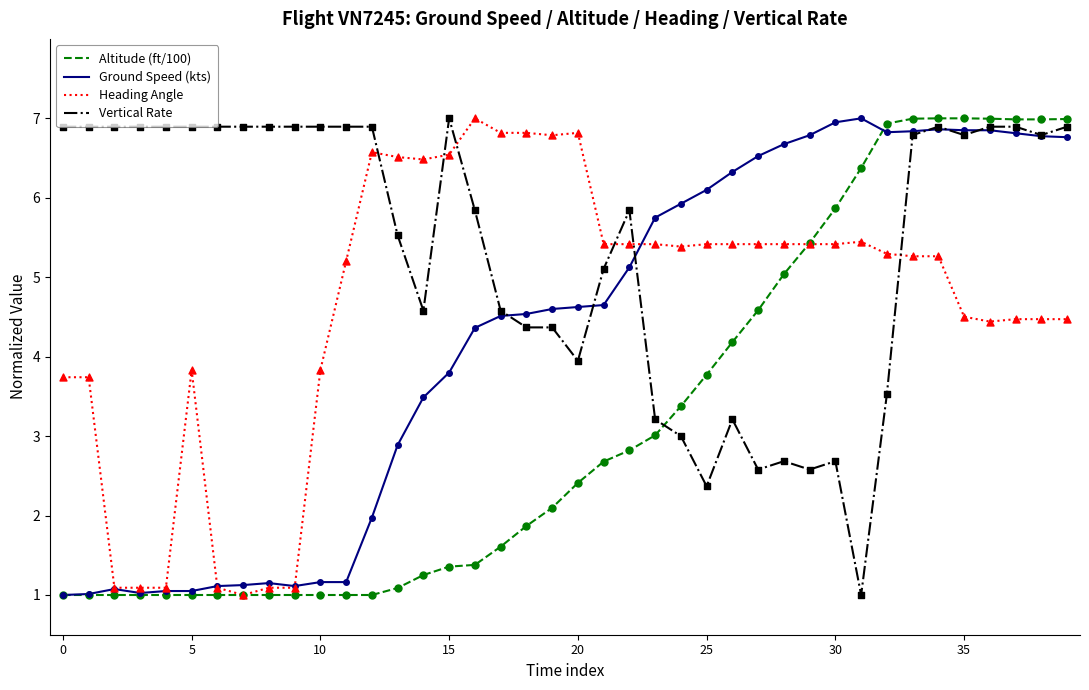

At how many categories does at least one series exceed 2?

40